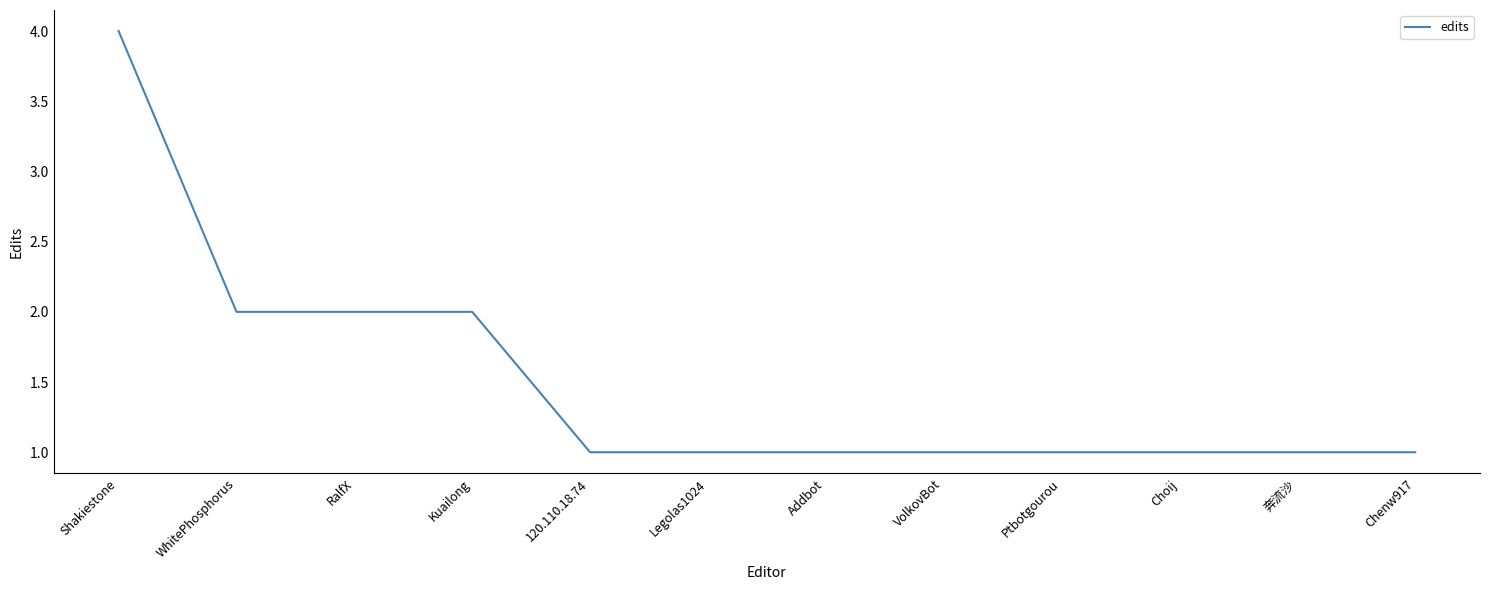

What is the difference between the maximum and minimum values?

3